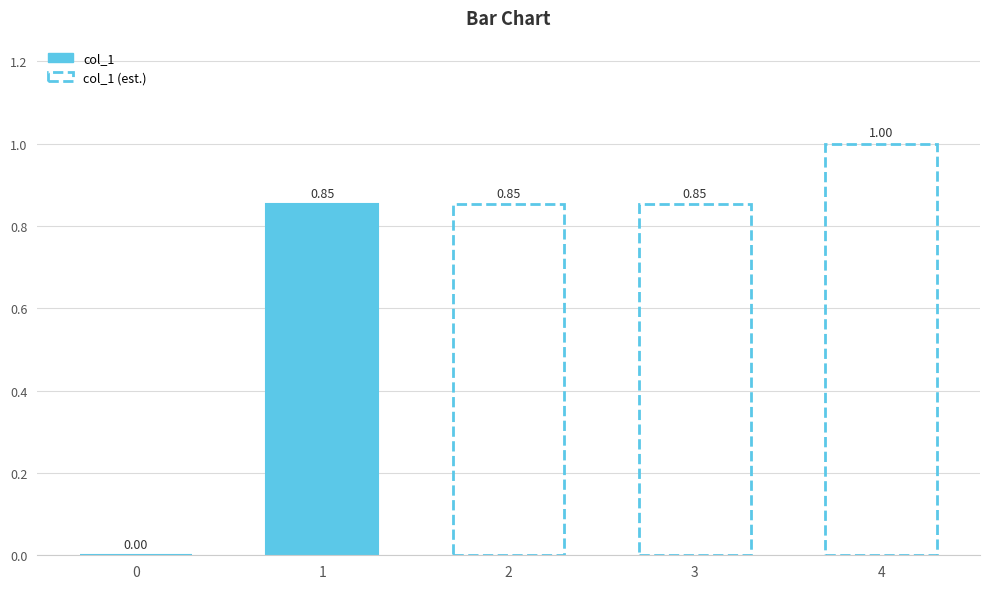

How many bars are there in total?

5